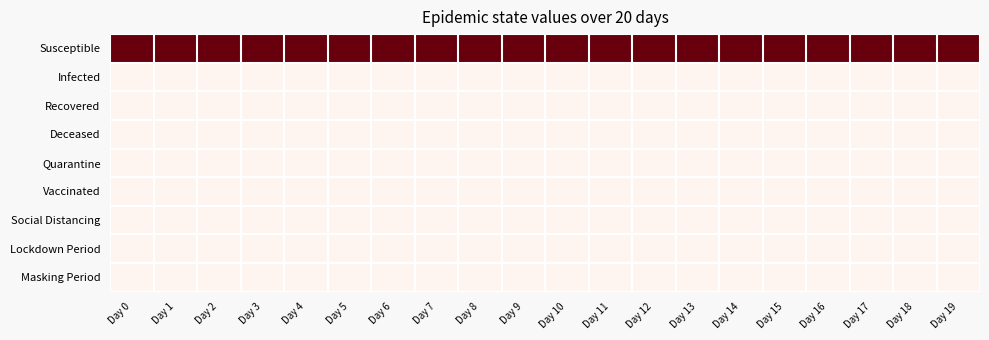

How many categories are shown in the chart?

20